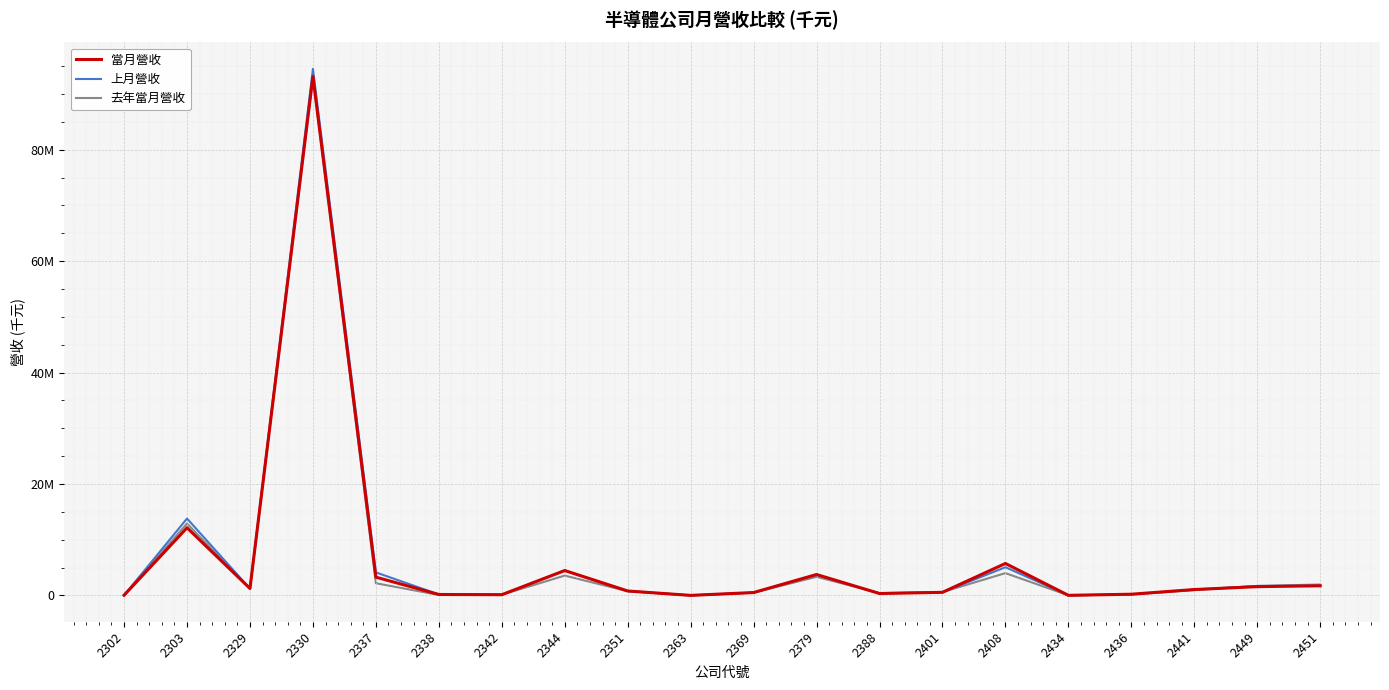

Is this an area chart (filled region under the line)?

No